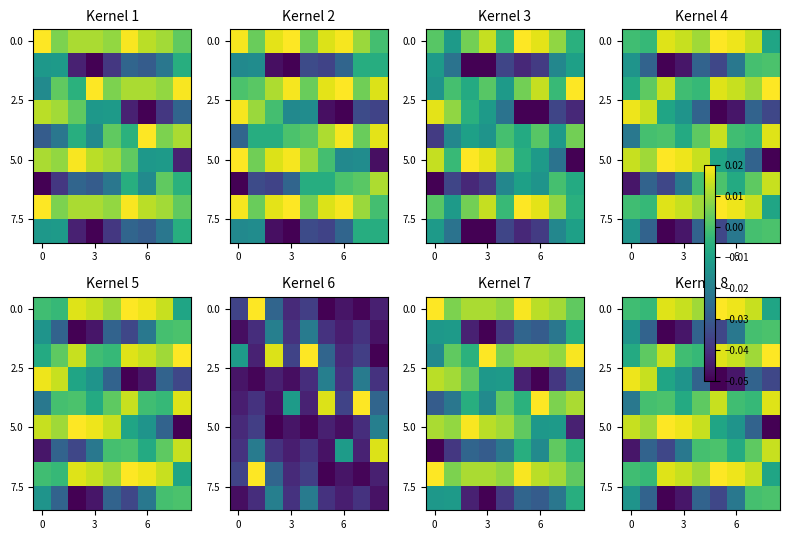

What is the total value across all series at 6?

-0.1